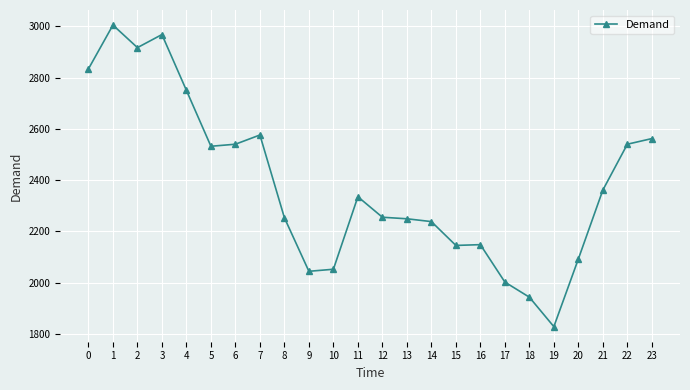

What is the difference between the second highest and minimum values?

1140